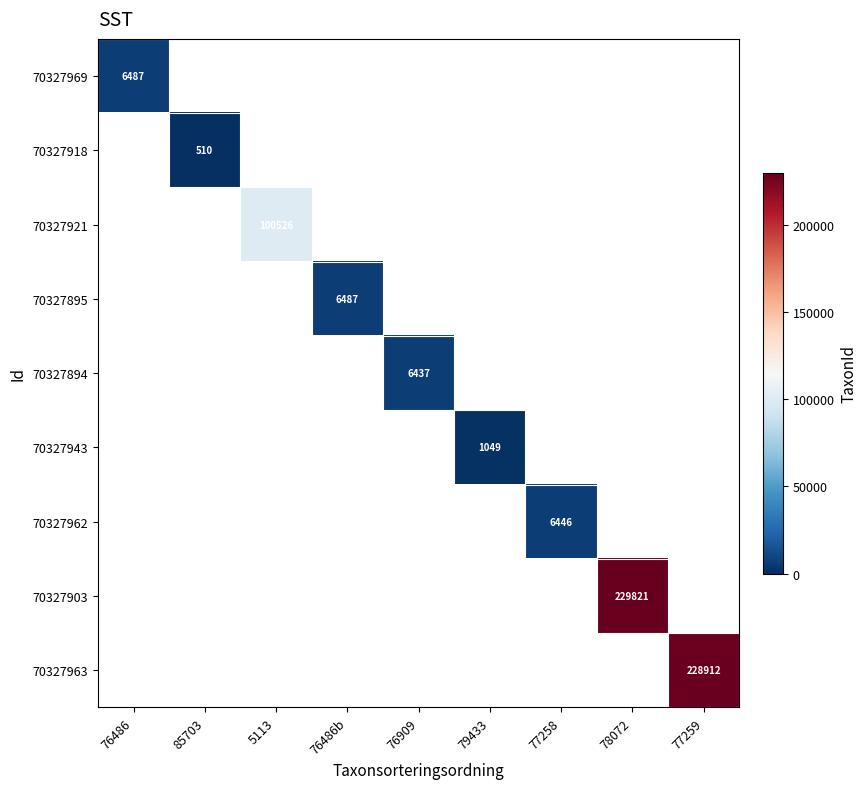

The 70327918 series shows 916 at 85703. True or false?

False